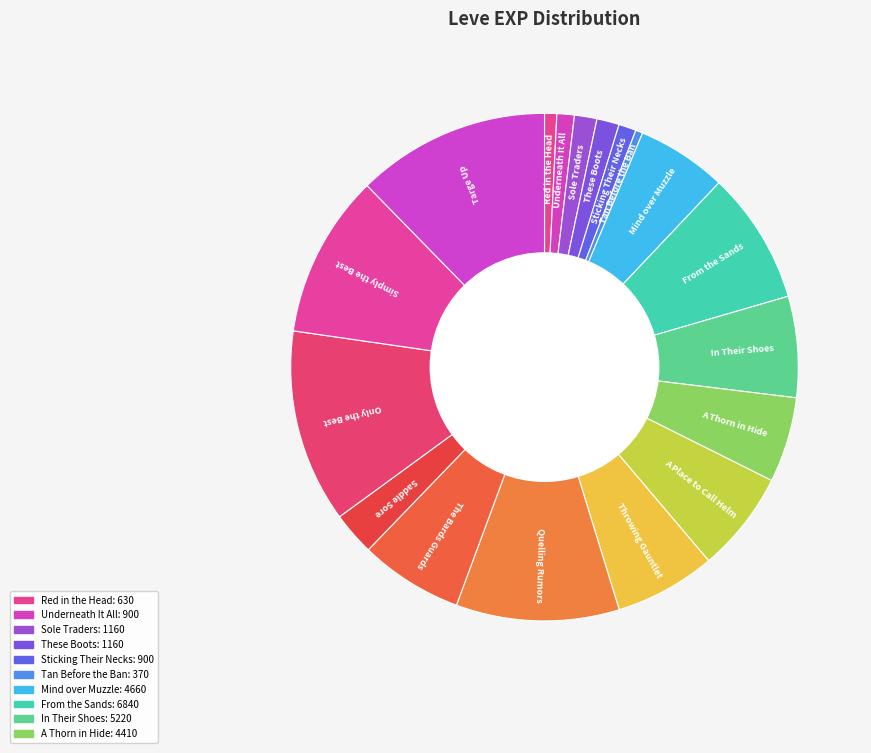

How many slices are in this pie chart?

18